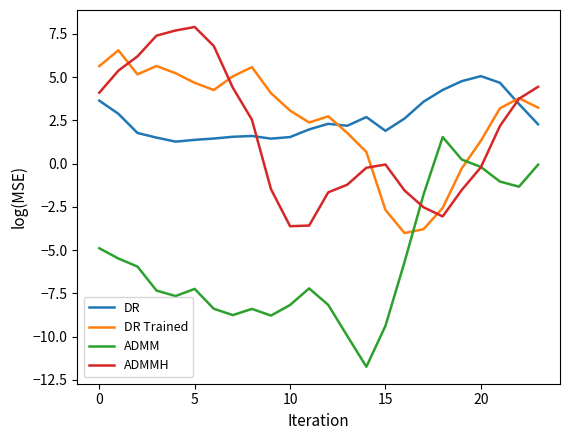

List the series in order of their peak value, highest first.

ADMMH, DR Trained, DR, ADMM